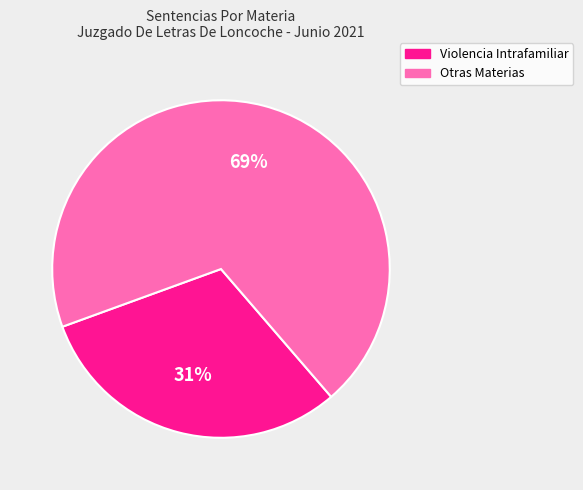

Is there a majority slice in this chart?

Yes